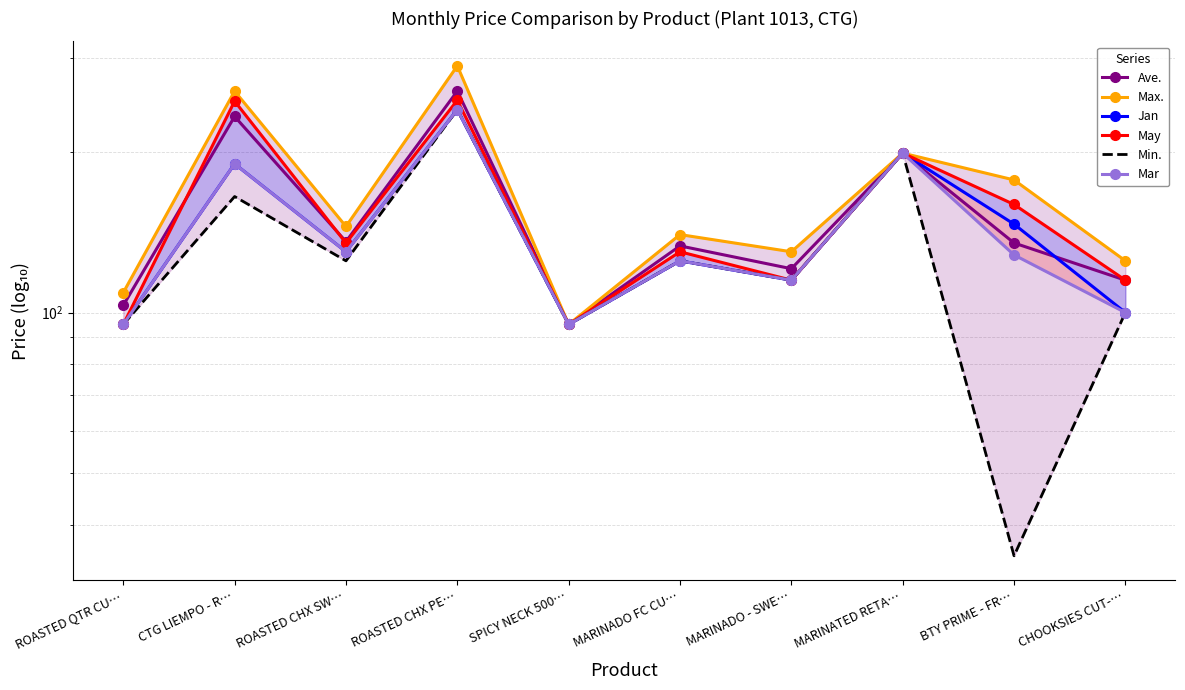

Is this an area chart (filled region under the line)?

No